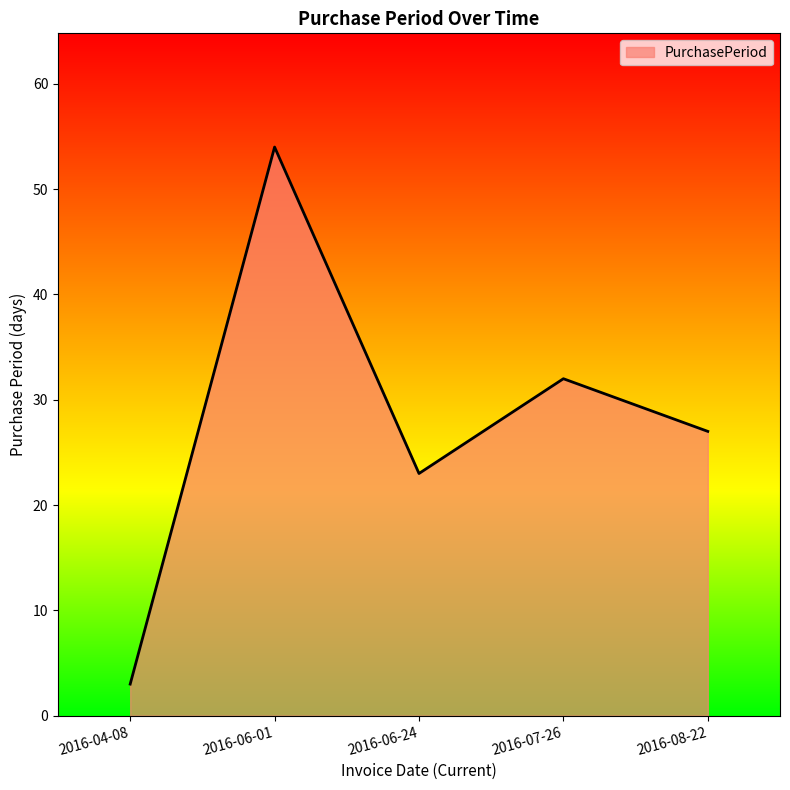

The chart shows a value of 83 at 2016-06-01. True or false?

False